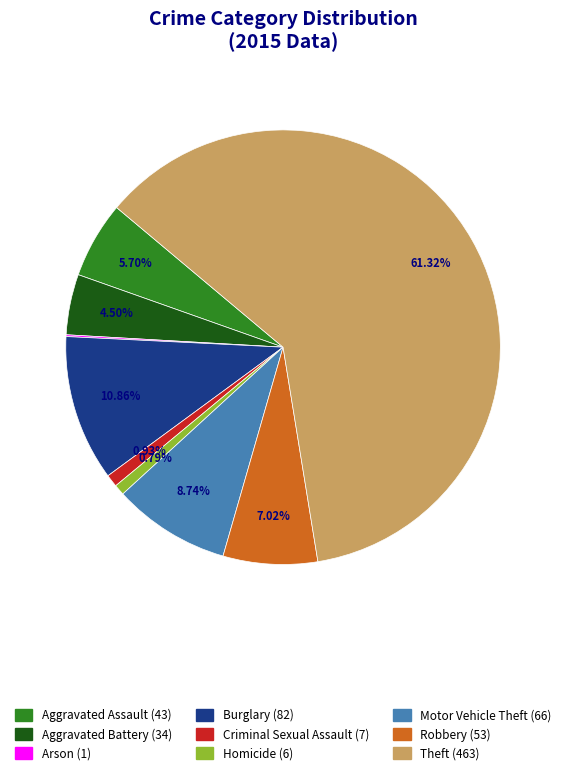

What percentage is the Robbery slice, to the nearest percent?

7%